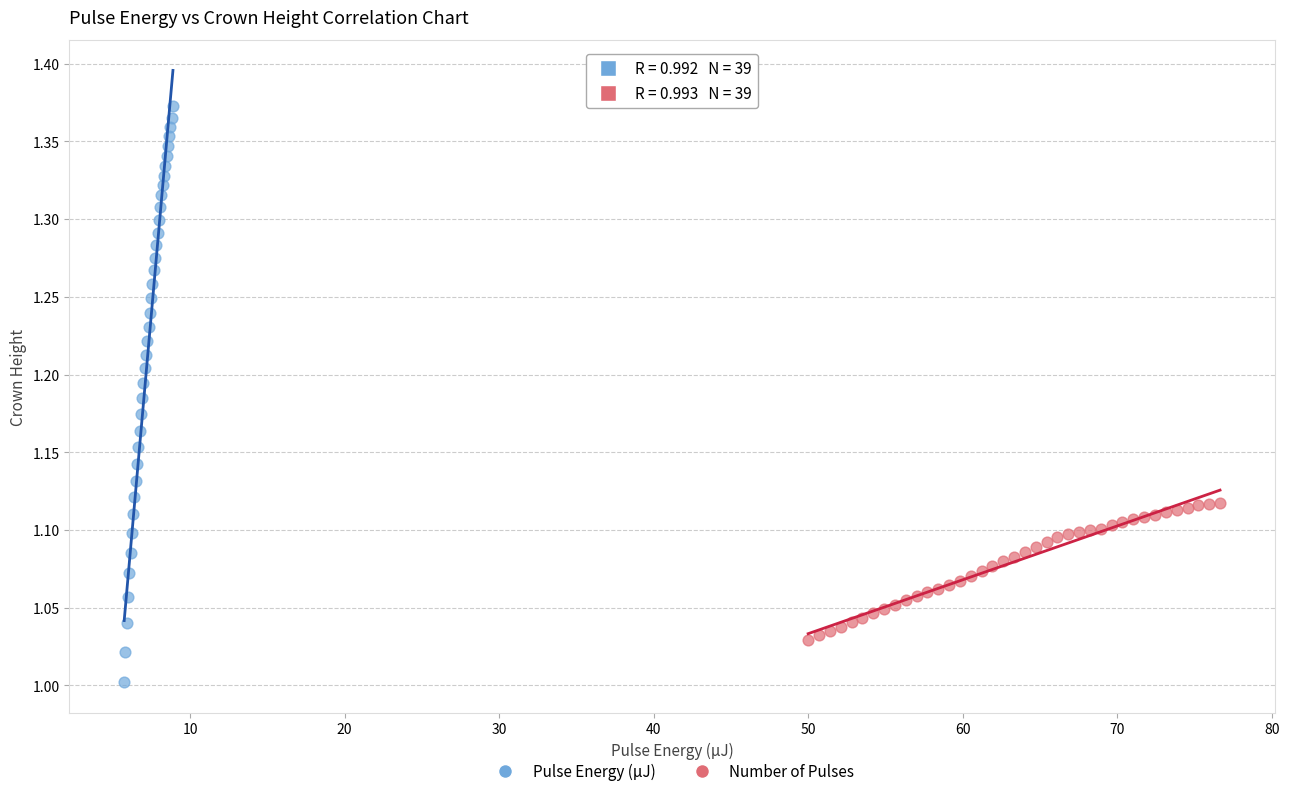

Which series reaches the maximum Y coordinate?

Pulse Energy (µJ)